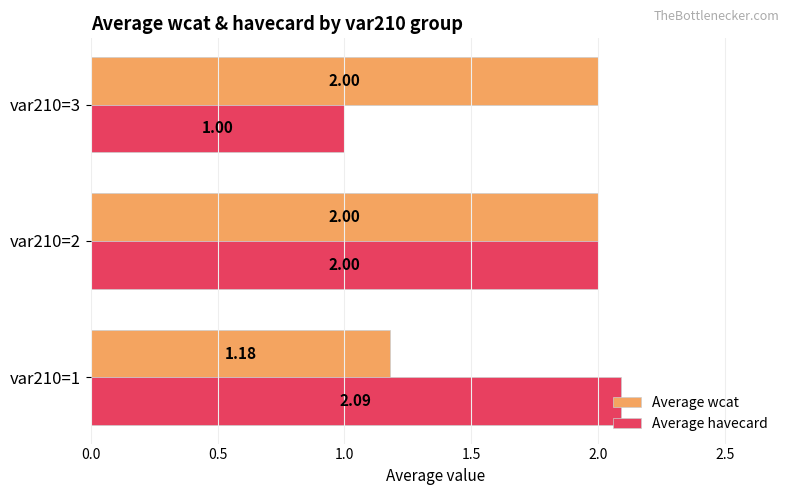

Is the value of Average havecard at var210=3 greater than the value of Average wcat at var210=2?

No